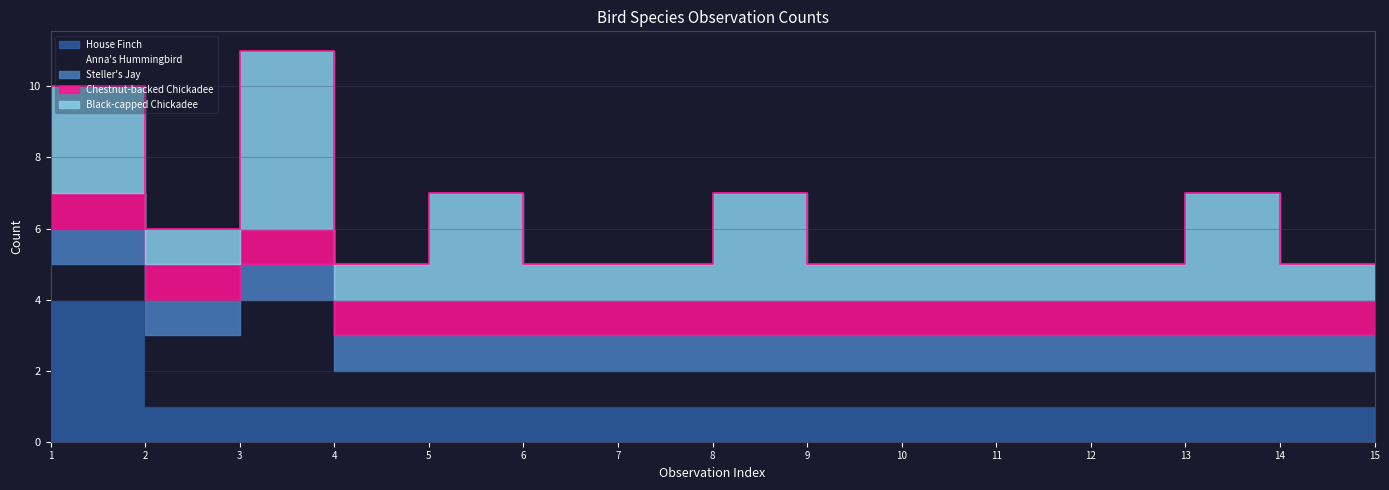

Reading right to left, transcribe all the data shown in this chart.

House Finch: 15=1	14=1	13=1	12=1	11=1	10=1	9=1	8=1	7=1	6=1	5=1	4=1	3=1	2=1	1=4
Anna's Hummingbird: 15=1	14=1	13=1	12=1	11=1	10=1	9=1	8=1	7=1	6=1	5=1	4=1	3=3	2=2	1=1
Steller's Jay: 15=1	14=1	13=1	12=1	11=1	10=1	9=1	8=1	7=1	6=1	5=1	4=1	3=1	2=1	1=1
Chestnut-backed Chickadee: 15=1	14=1	13=1	12=1	11=1	10=1	9=1	8=1	7=1	6=1	5=1	4=1	3=1	2=1	1=1
Black-capped Chickadee: 15=1	14=1	13=3	12=1	11=1	10=1	9=1	8=3	7=1	6=1	5=3	4=1	3=5	2=1	1=3